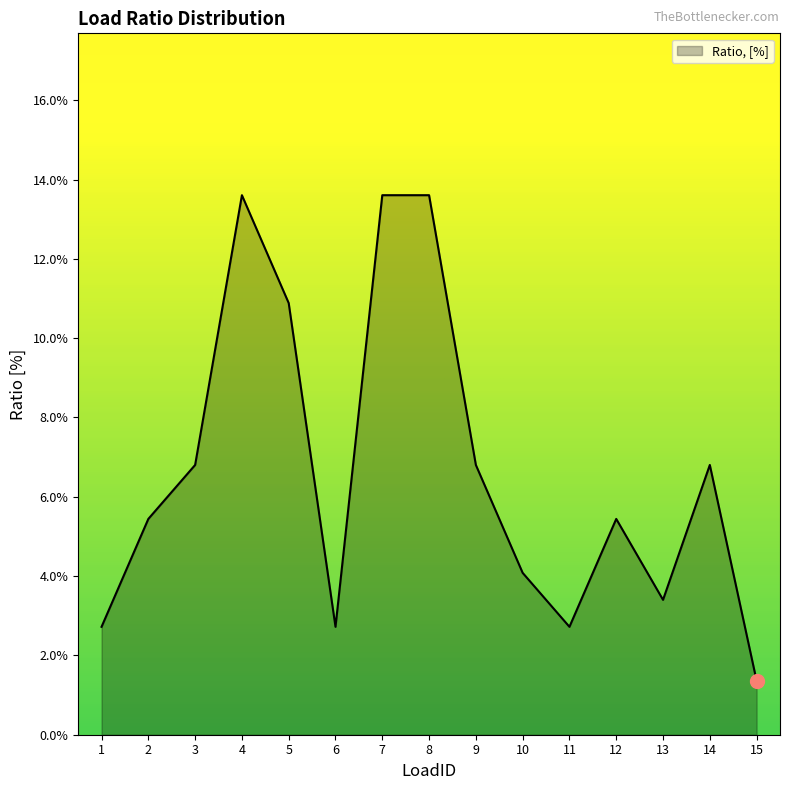

At which label does the data first exceed 5?

2